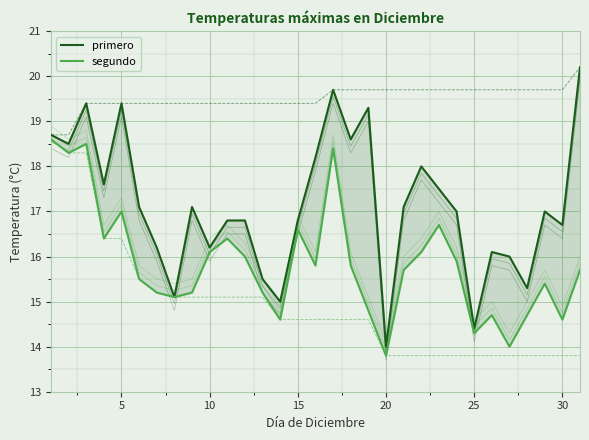

Which series has the widest spread of values?

primero